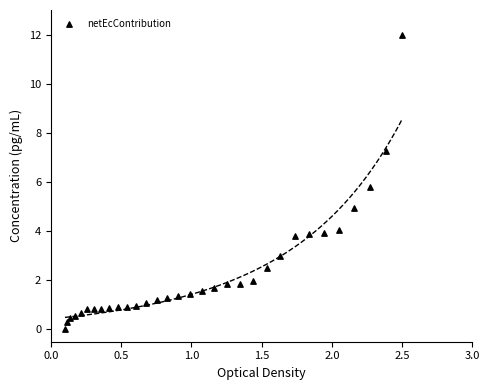

What is the range of X values (max minus min)?

2.4